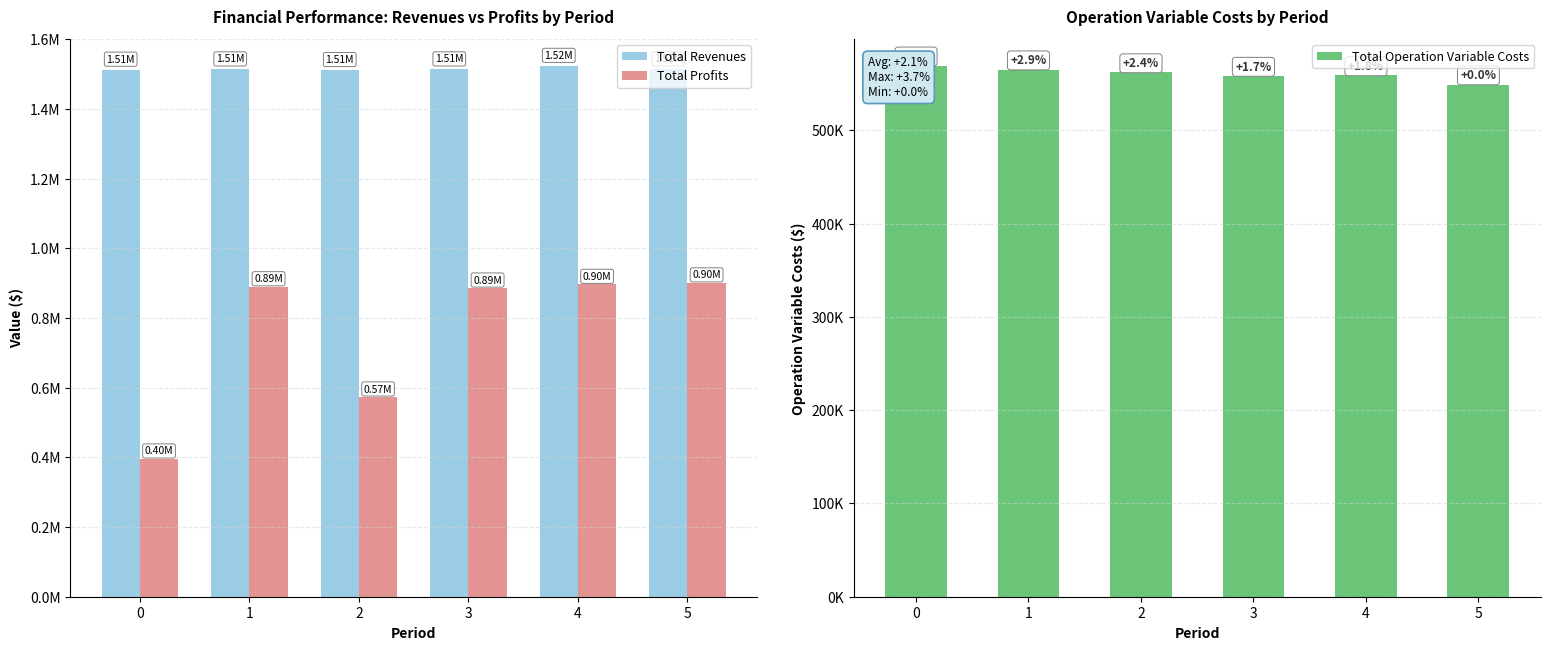

How many categories are shown in the chart?

6